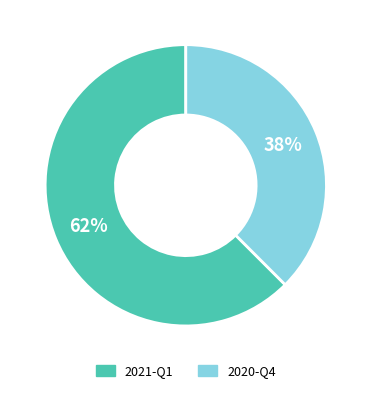

To the nearest percent, what is the average slice percentage?

50%